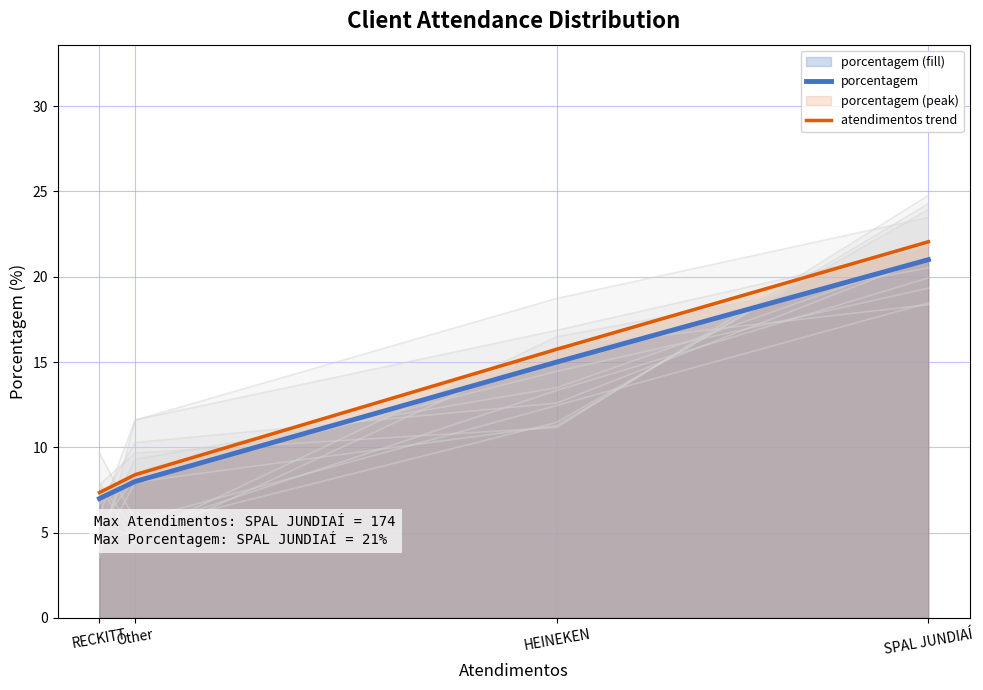

What position from the right is SPAL JUNDIAÍ?

1